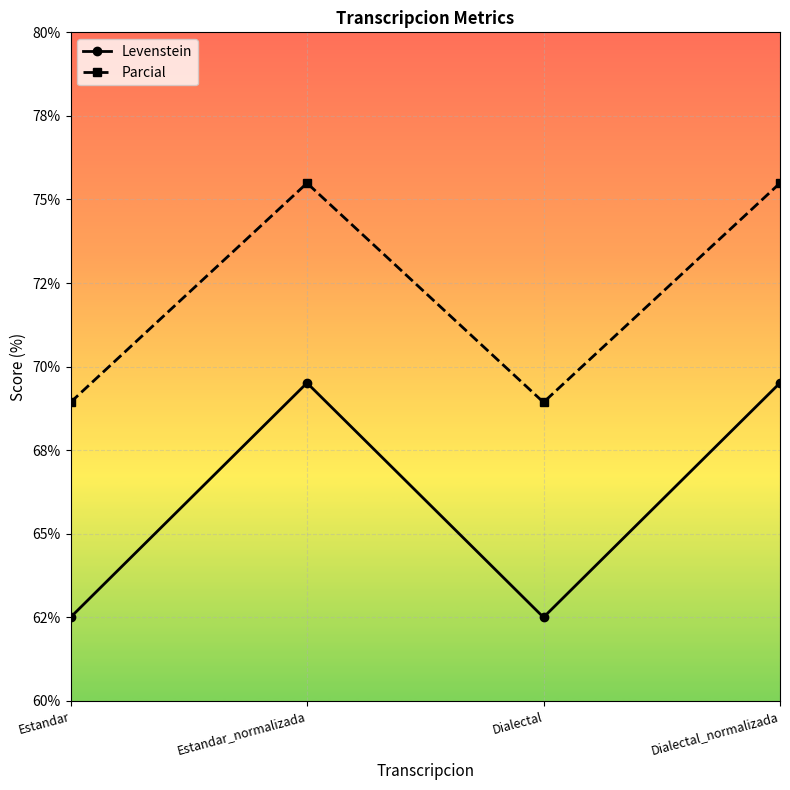

What is the smallest value displayed?

62.5